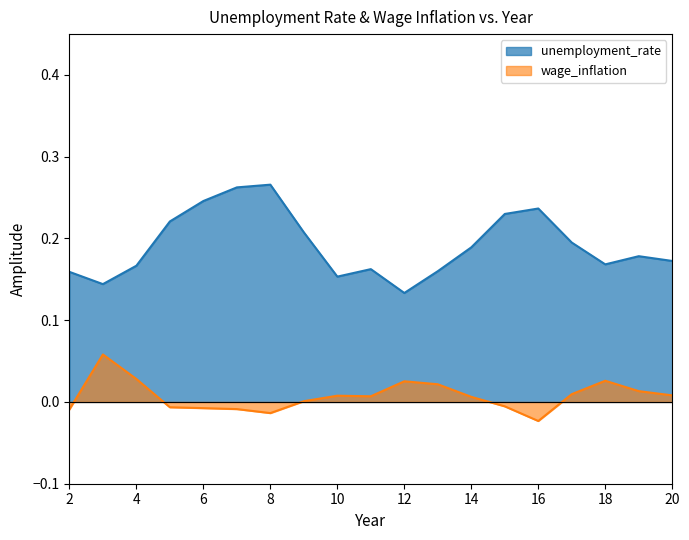

What is the highest value of the wage_inflation series?

0.1